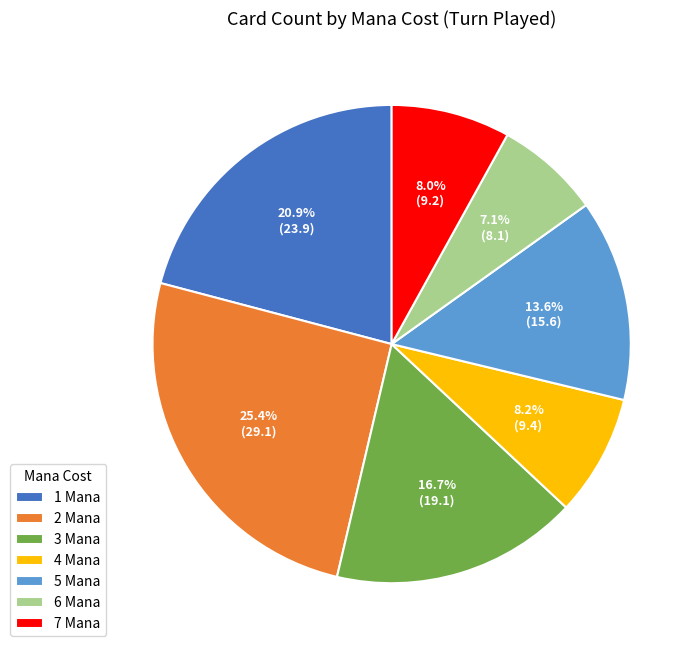

What is the largest slice in the pie chart?

2 Mana